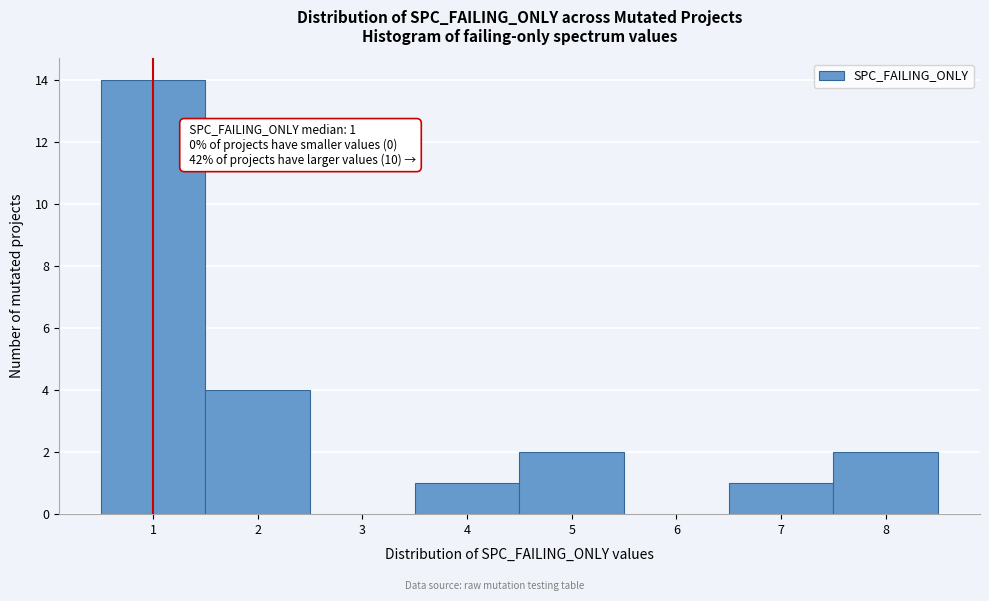

Which range on the x-axis has the tallest bar?

0.5 to 1.5